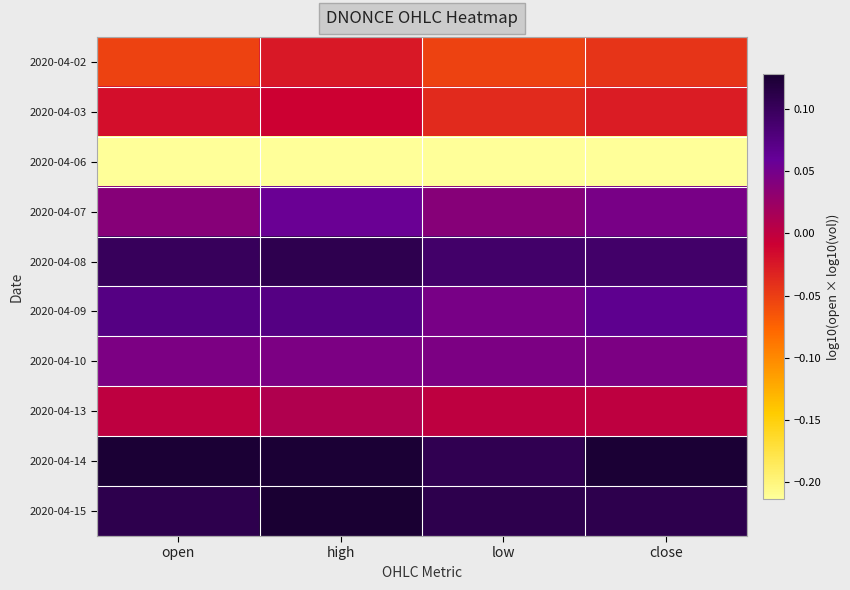

How many categories are shown in the chart?

4